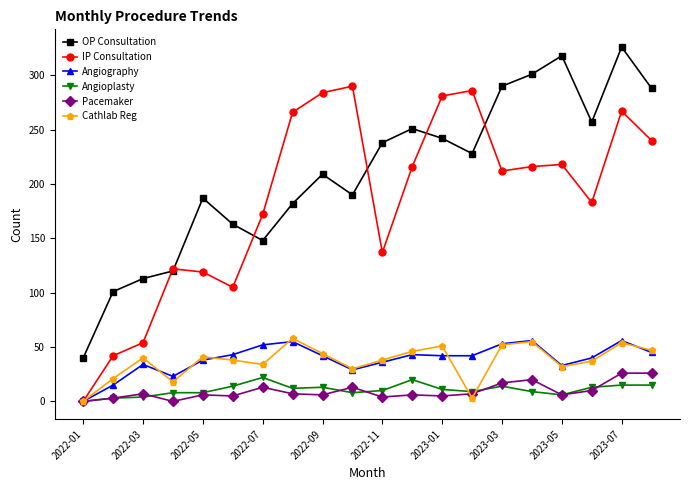

Which series has the largest total across all categories?

OP Consultation